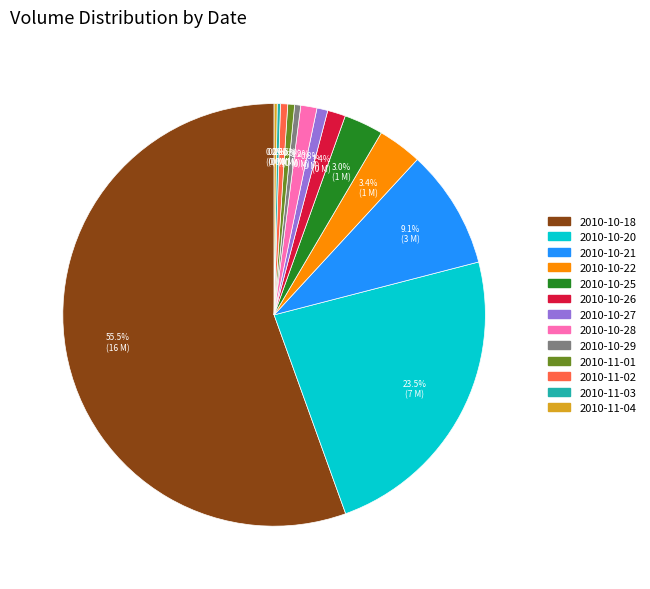

Is there any slice that represents more than half of the pie?

Yes